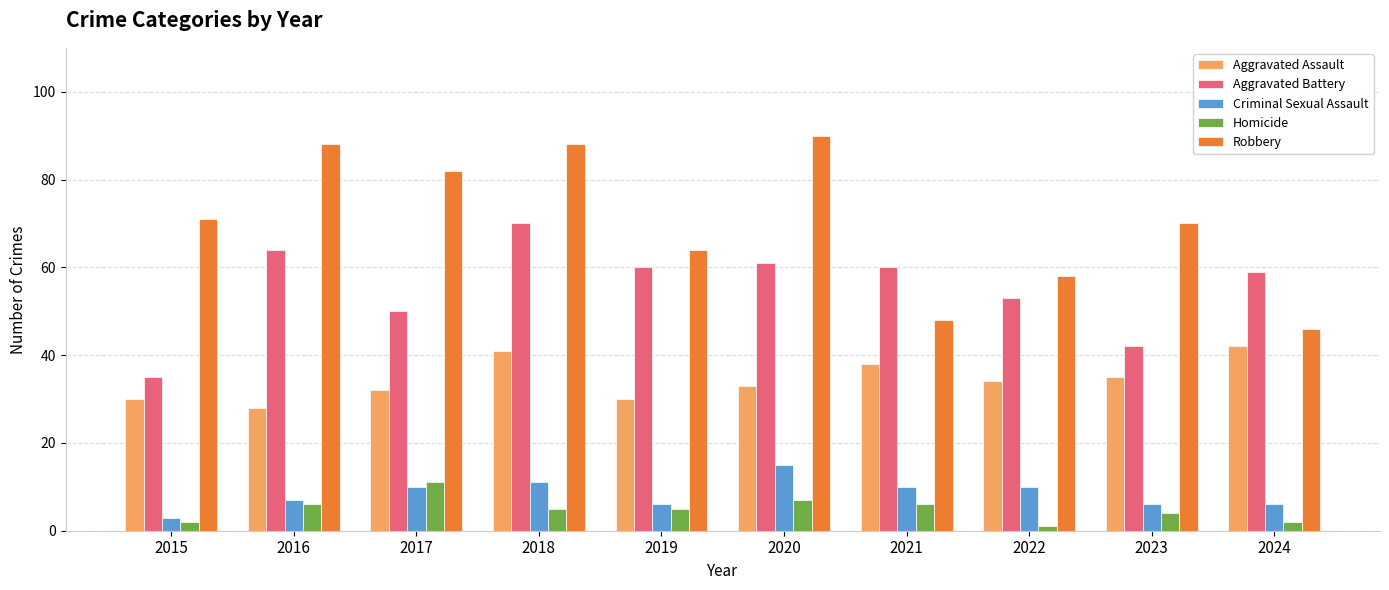

What is the lowest value of the Robbery series?

46